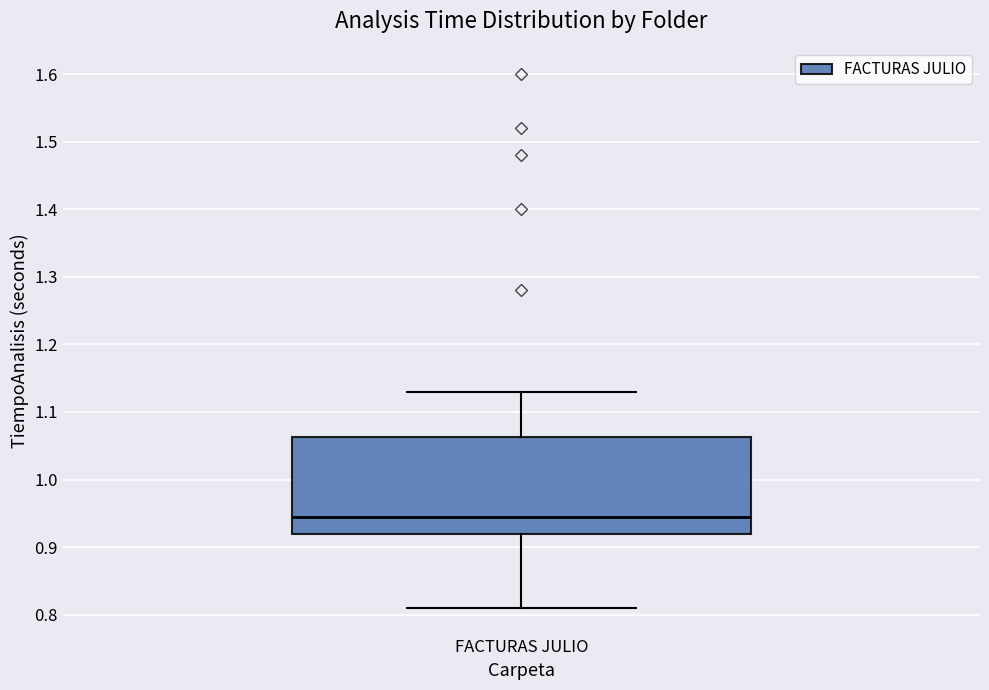

Transcribe this box plot: give where the median line is, the range the box spans, and where the two whiskers end, as read against the y-axis. The values are not printed on the chart, so give them approximately, as read against the axis.

median 0.95, box 0.92 to 1.06, whiskers 0.81 to 1.13